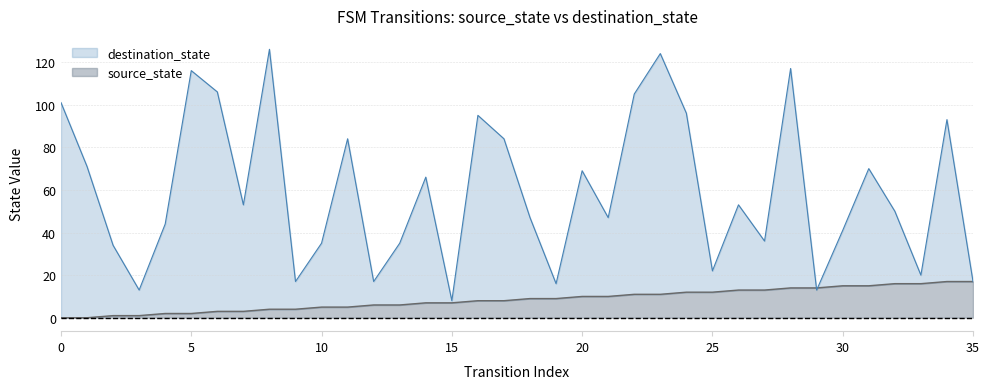

What is the maximum value for source_state?

17